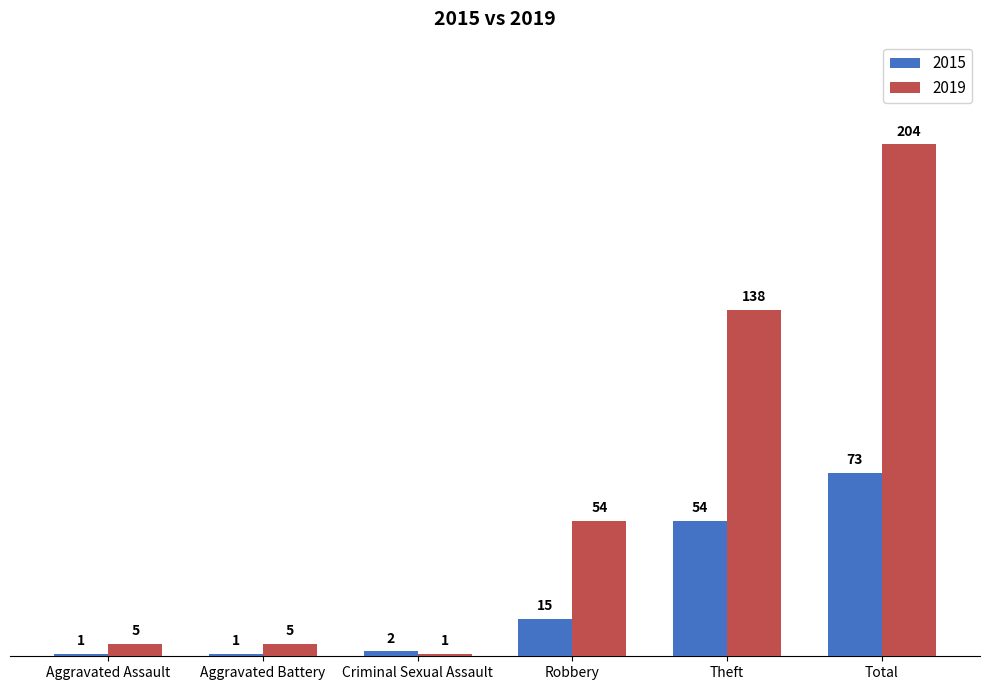

True or false: 2015 has a value of 2 at Criminal Sexual Assault.

True